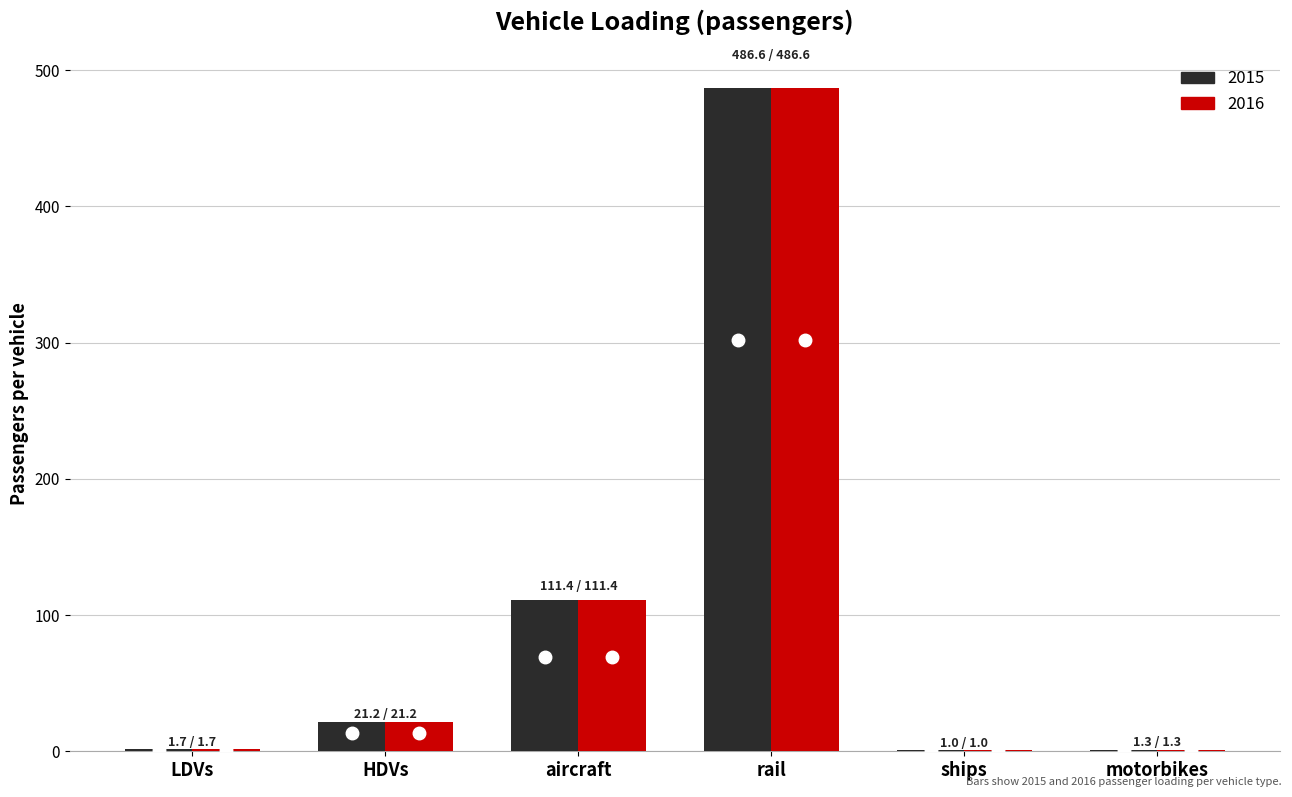

What is the greatest value displayed?

486.6